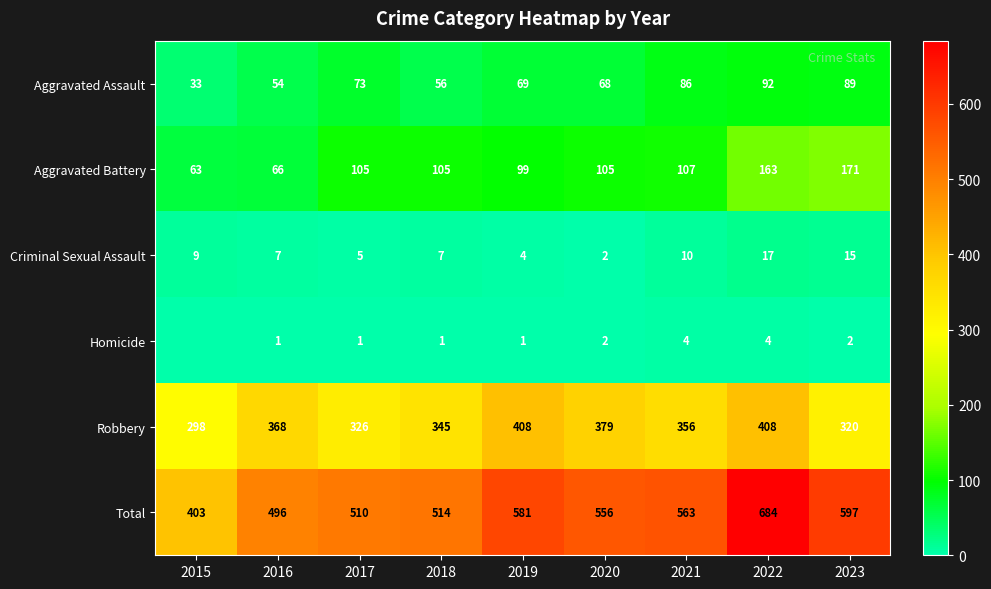

Is the value of Total at 2016 greater than the value of Aggravated Battery at 2018?

Yes